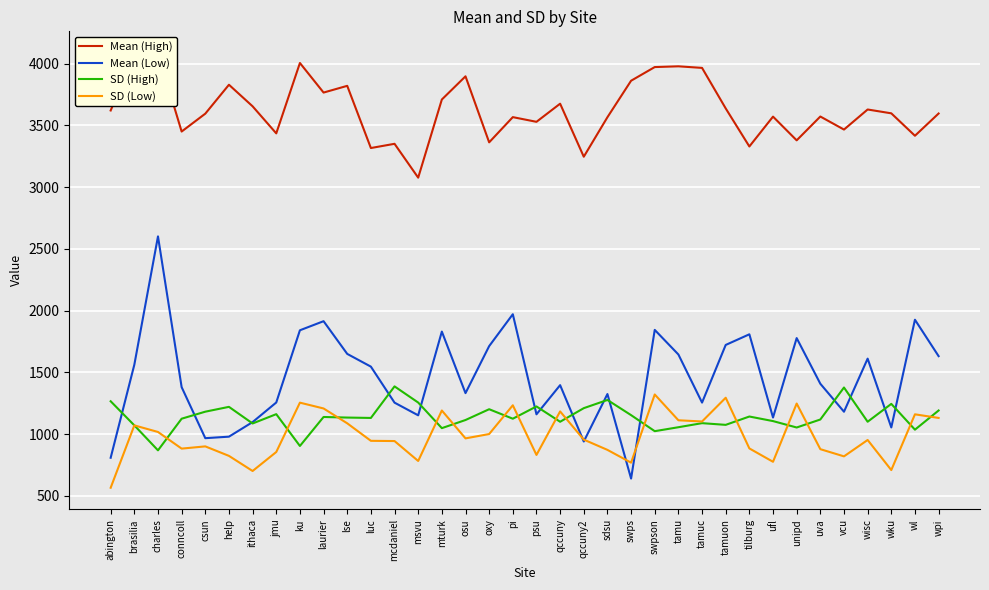

Which series ends up on top after the final intersection of Mean (Low) and SD (High)?

Mean (Low)